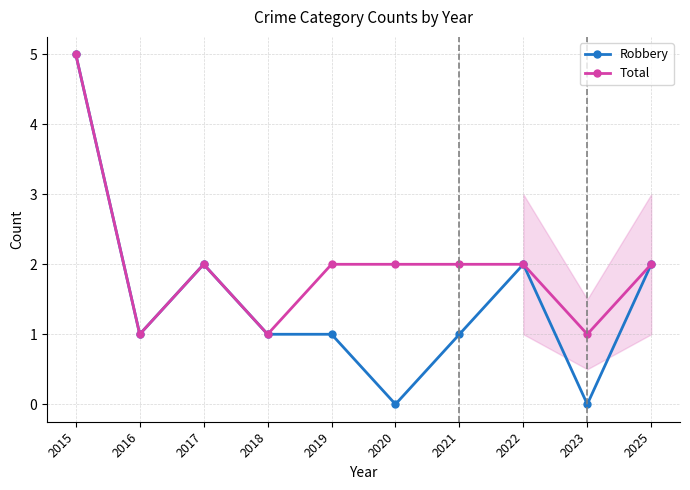

Reading left to right, what are all the values shown in this chart?

Robbery: 5	1	2	1	1	0	1	2	0	2
Total: 5	1	2	1	2	2	2	2	1	2